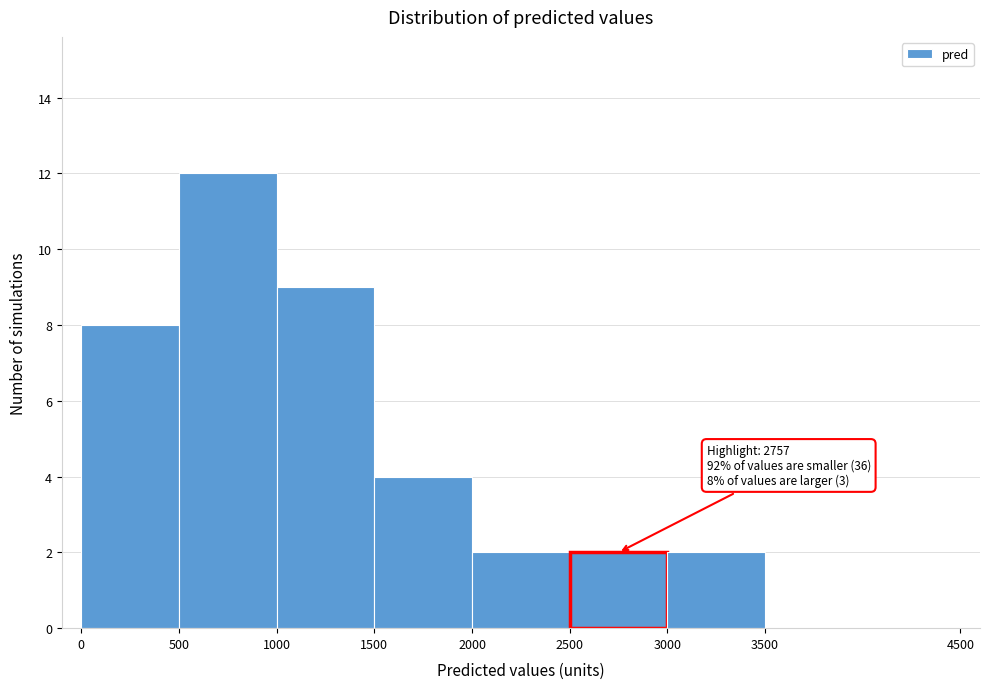

Which range on the x-axis has the tallest bar?

500 to 1000